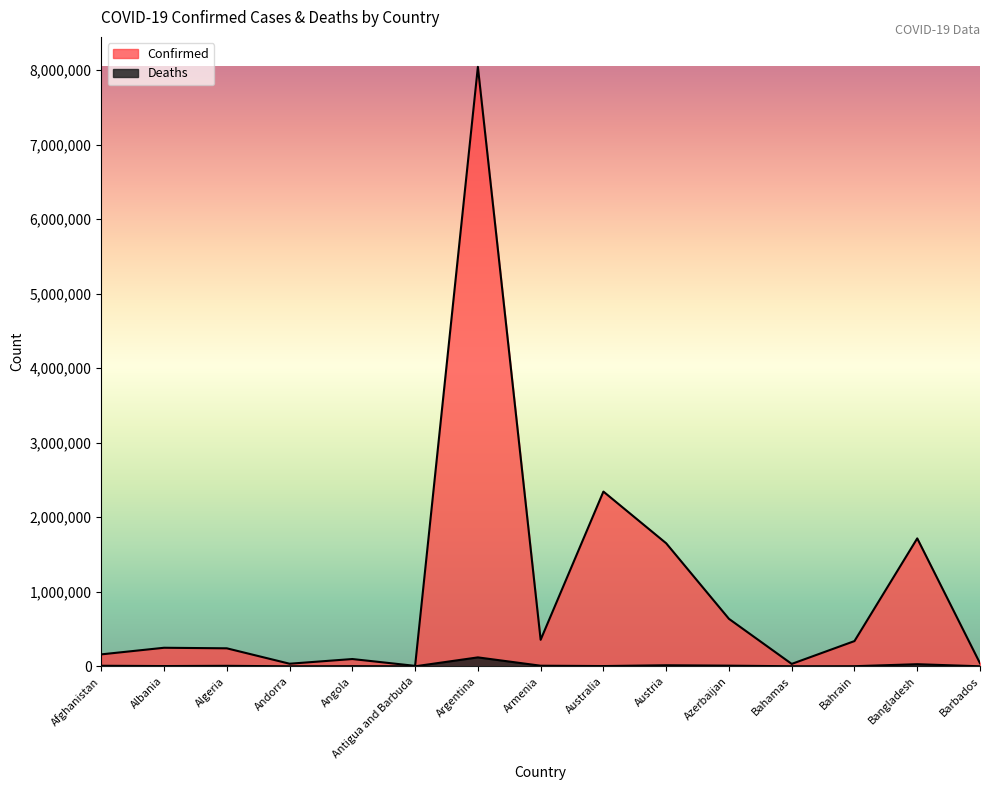

Rank the series by their maximum value, from highest to lowest.

Confirmed, Deaths